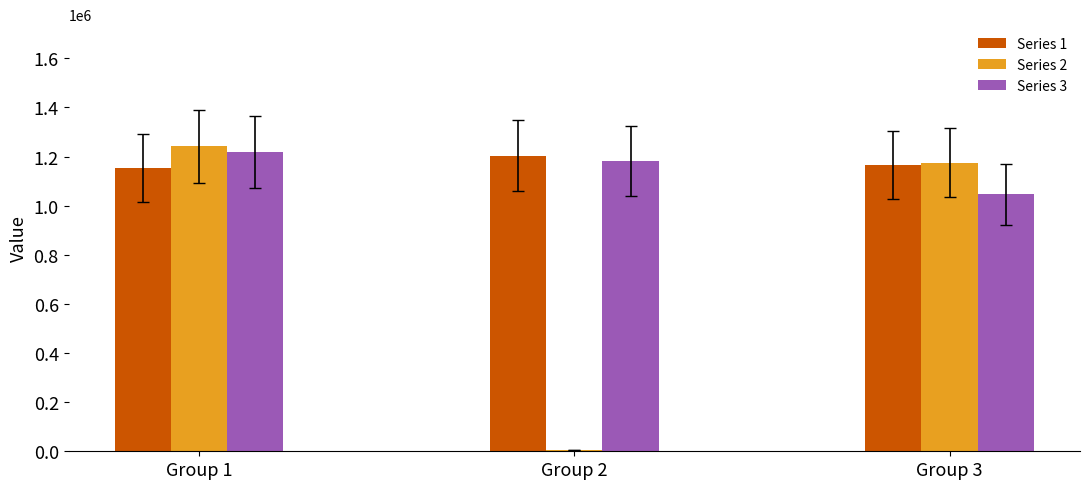

How many data points in Series 2 are less than 1175053?

1